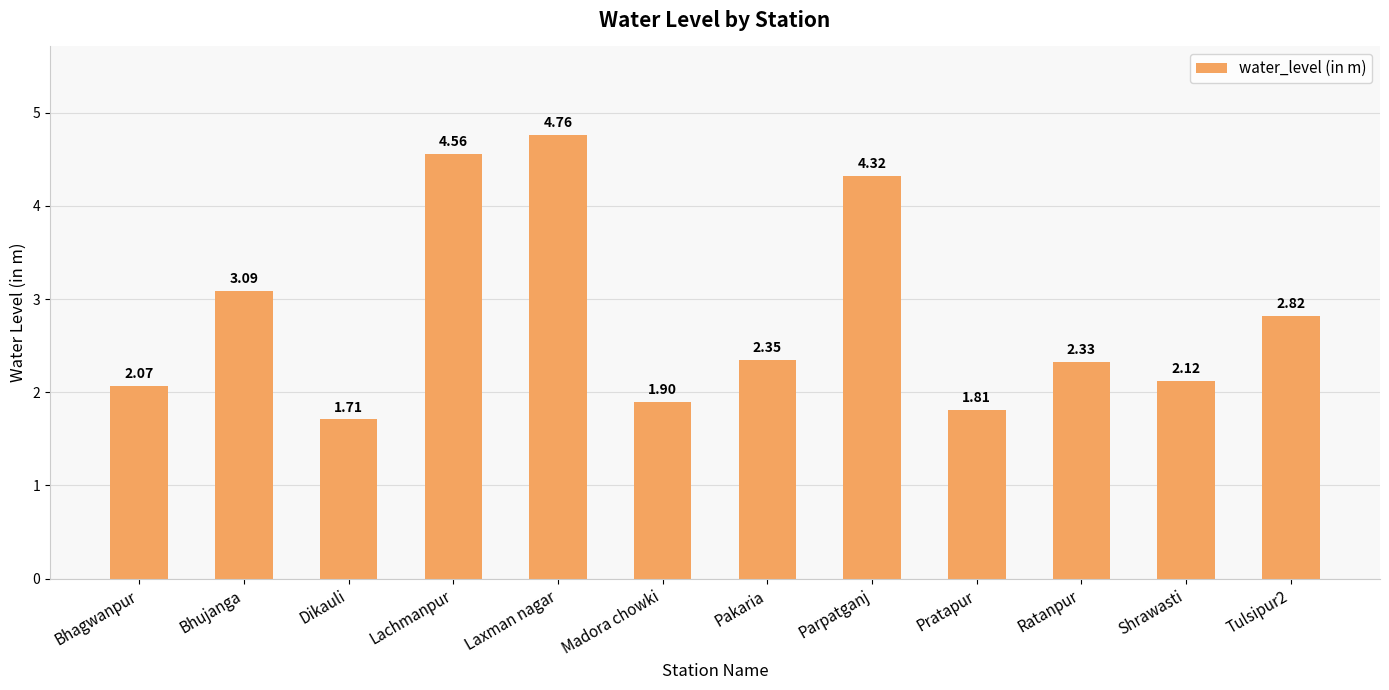

How many data points does each series have?

12